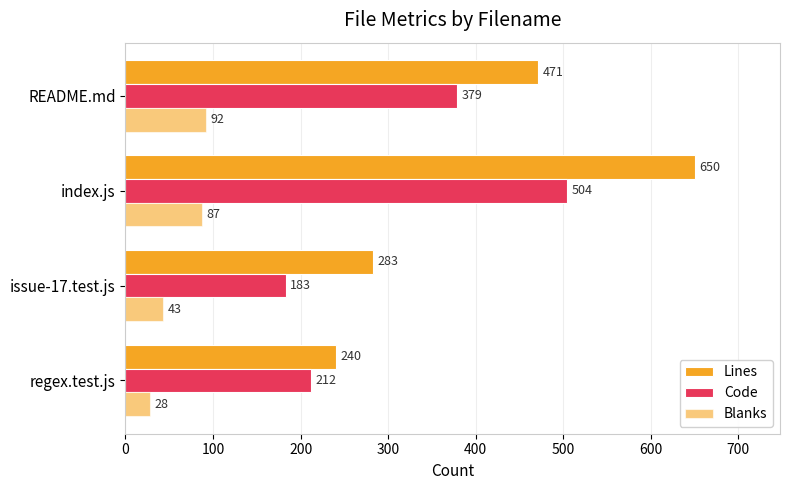

How many values in the Lines series are below 471?

2